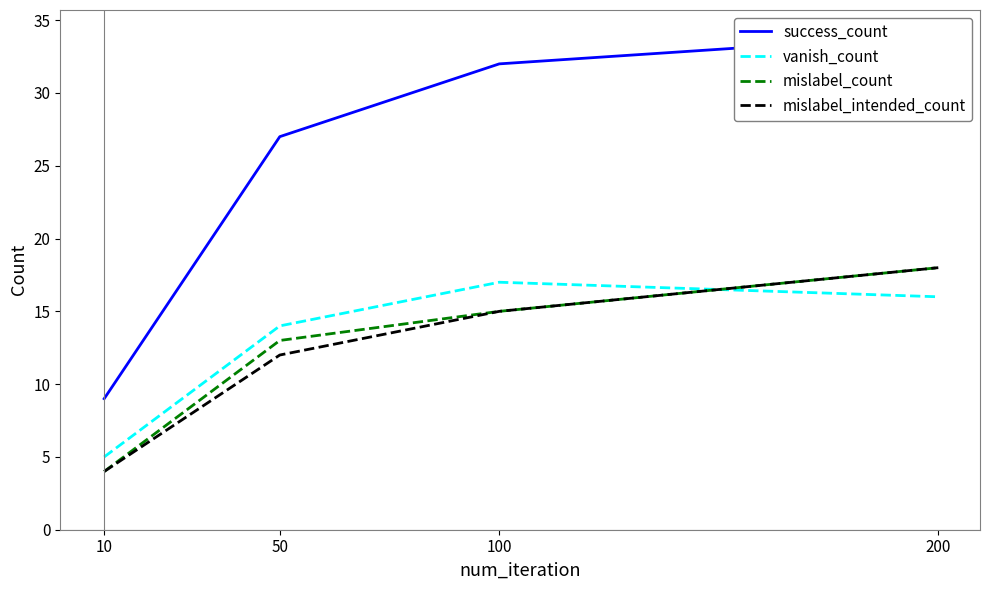

How many series are shown in this chart?

4